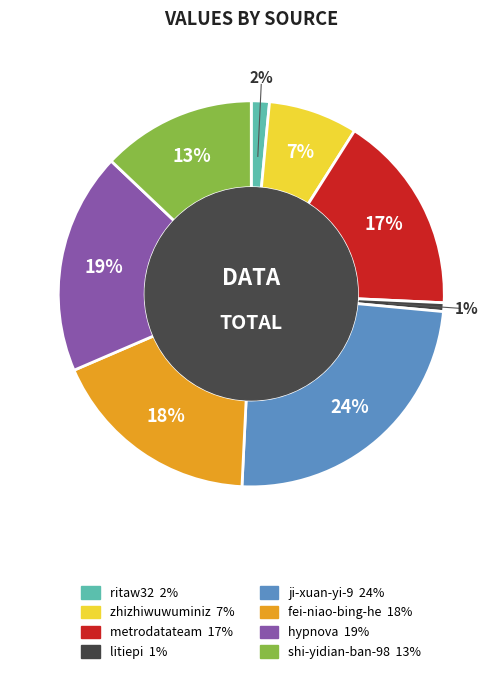

Does fei-niao-bing-he account for over 50% of the chart?

No